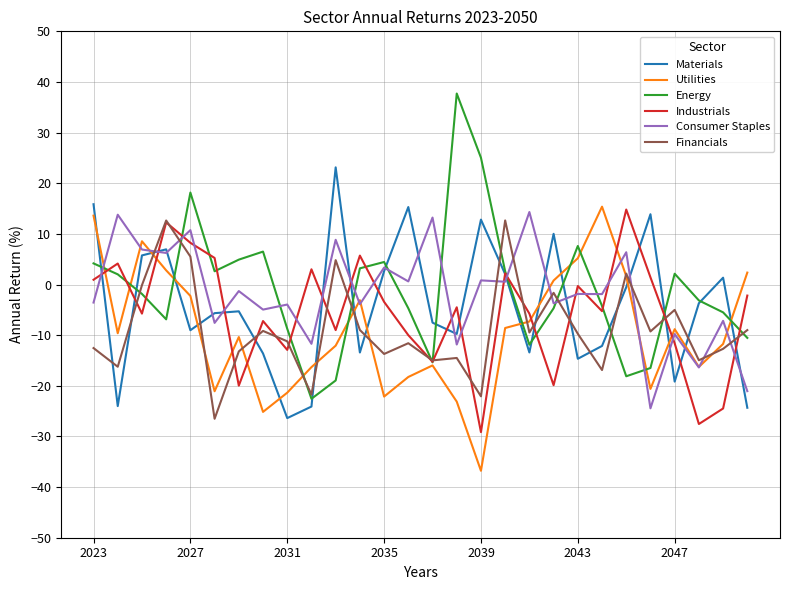

Which series ends up on top after the final intersection of Materials and Financials?

Financials